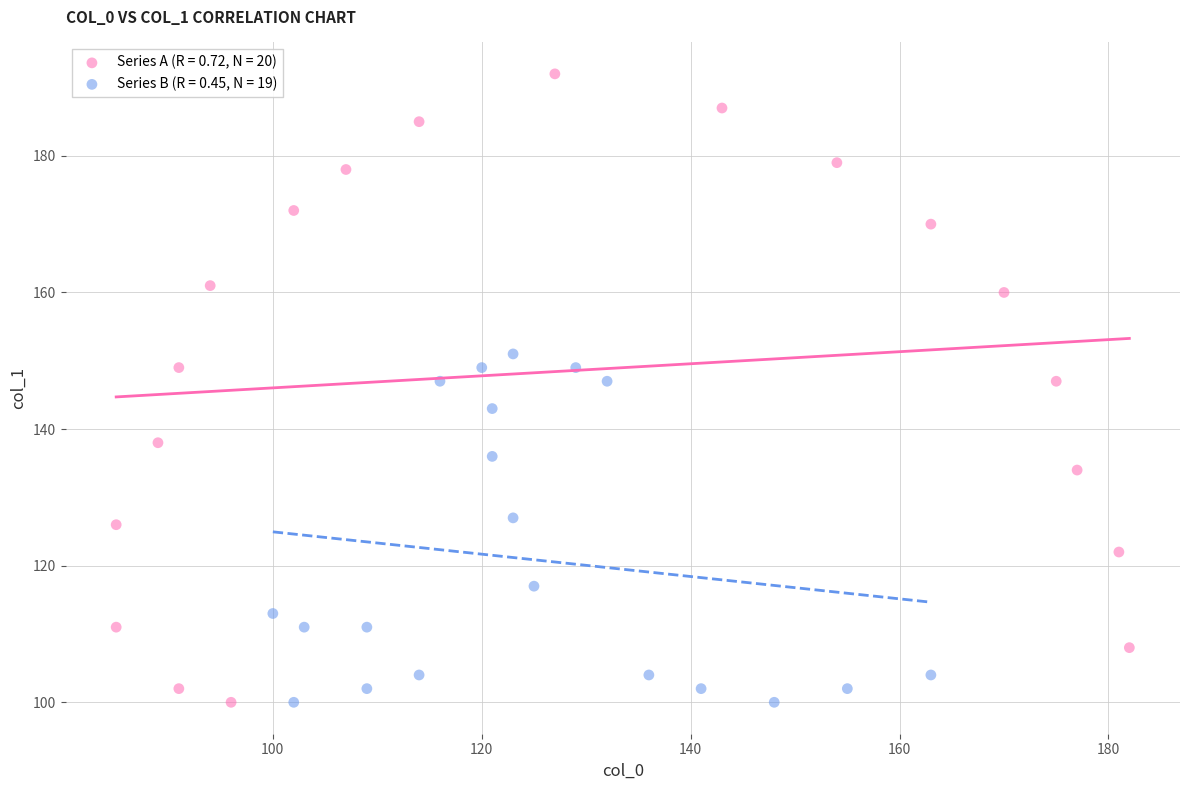

Which series has the largest Y range (max minus min)?

Series A (R = 0.72, N = 20)